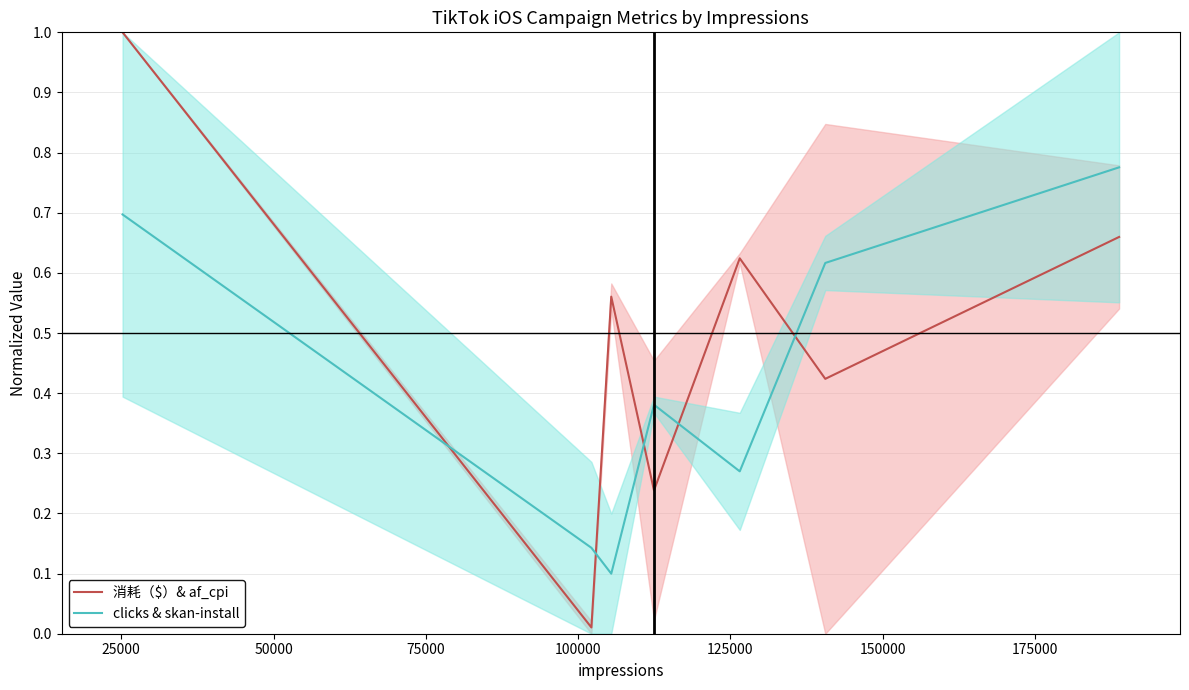

Which series ends up on top after the final intersection of 消耗（$）& af_cpi and clicks & skan-install?

clicks & skan-install